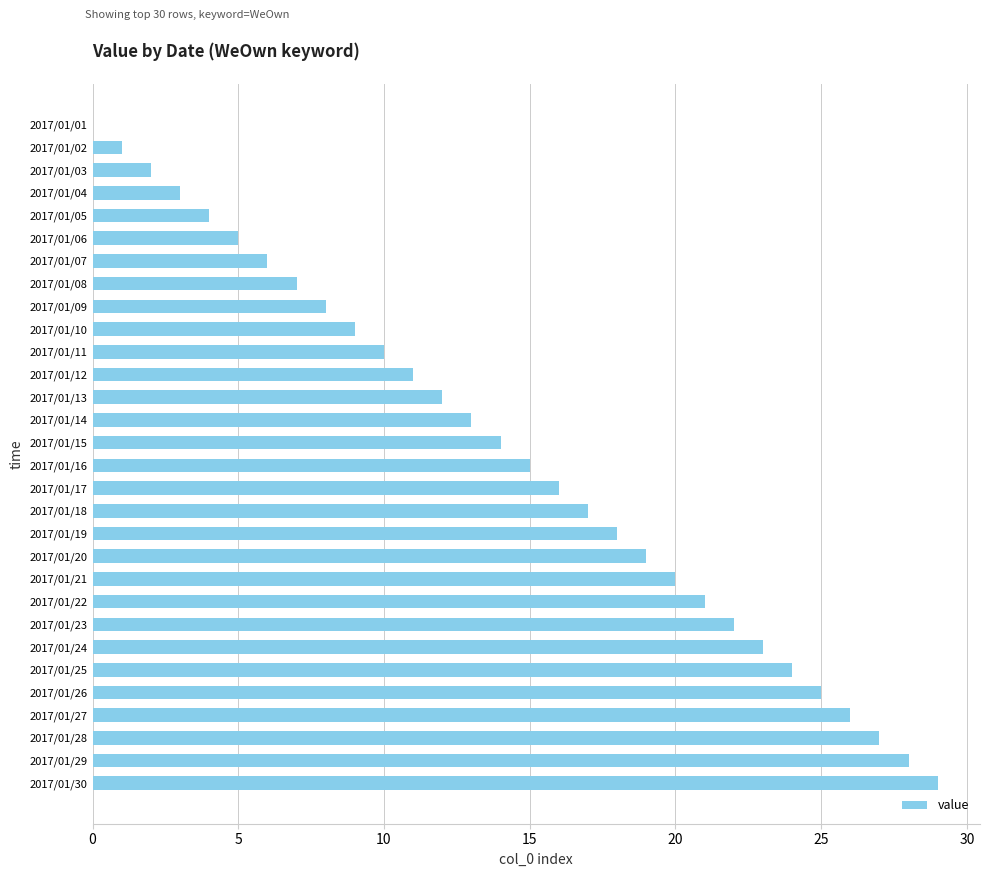

What is the change in value from 2017/01/06 to 2017/01/12?

+6